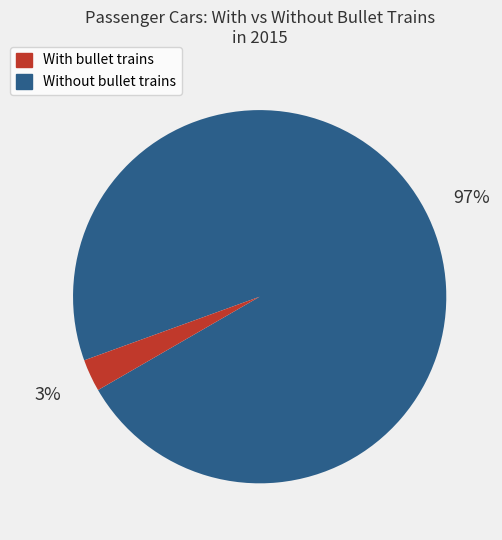

To the nearest percent, what is the difference between the largest and smallest slice percentages?

94%